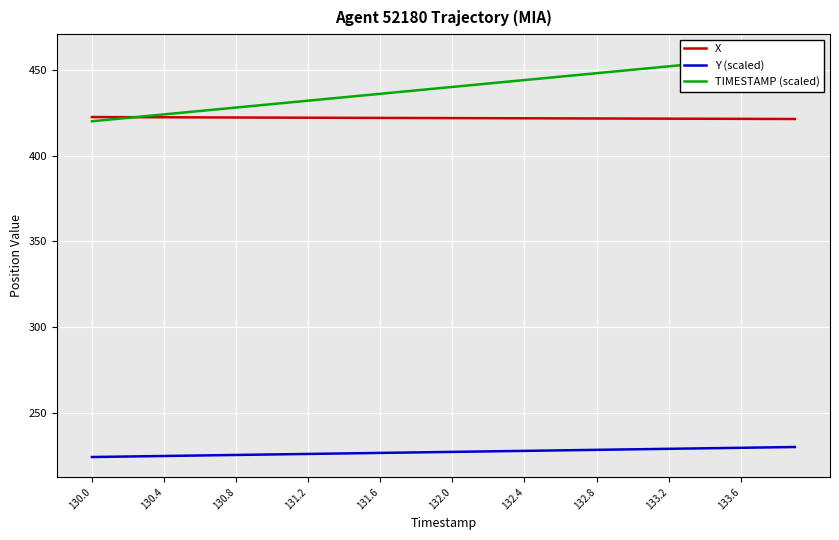

True or false: Y (scaled) has more than 2 interior local peaks.

False